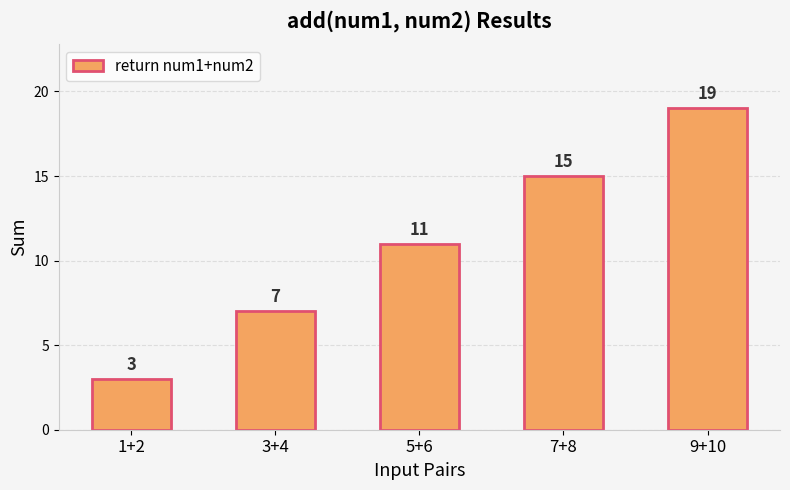

Reading left to right, list all the values displayed in this chart.

3	7	11	15	19